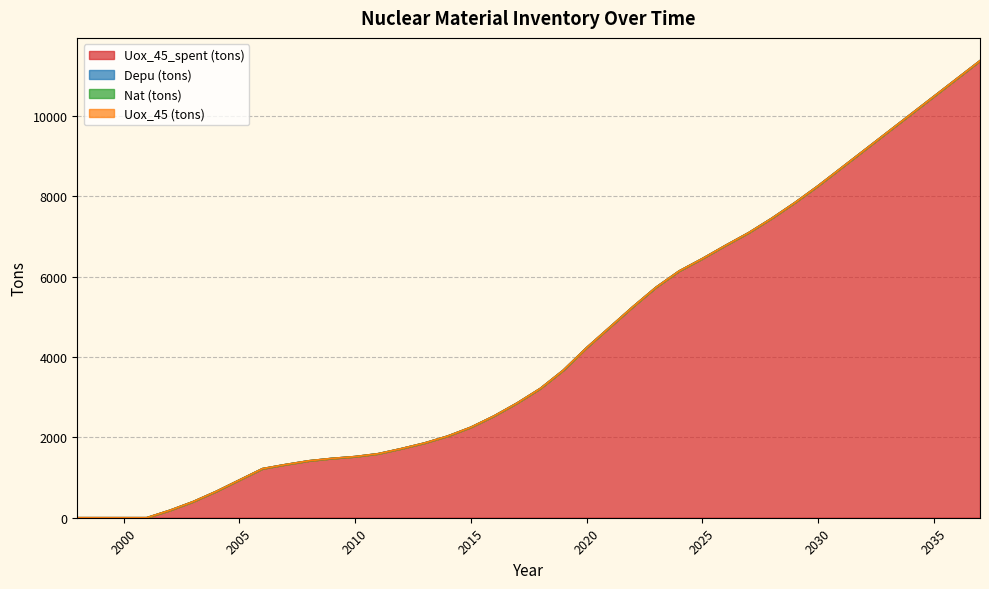

Between 2030 and 2025, which is larger?

2030